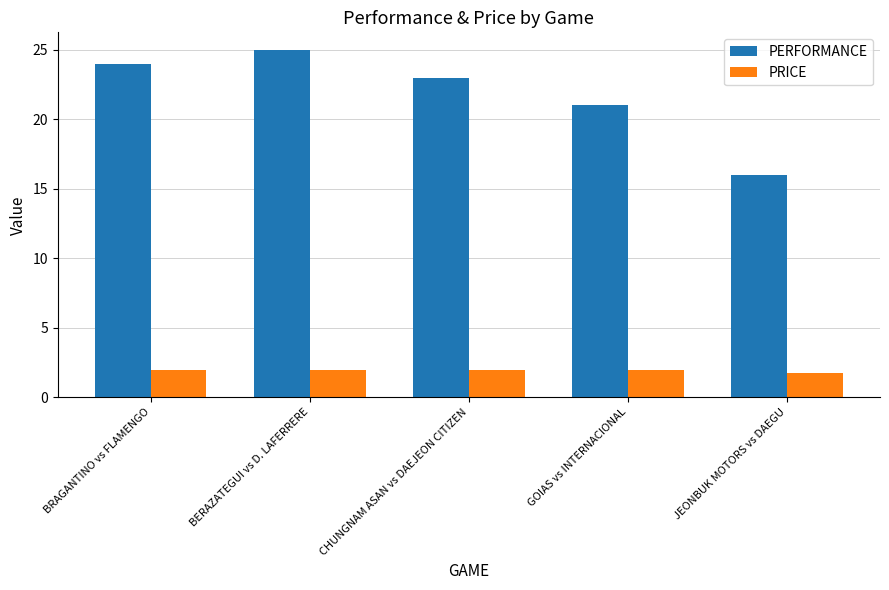

What is the label of the 5th bar from the left?

JEONBUK MOTORS vs DAEGU